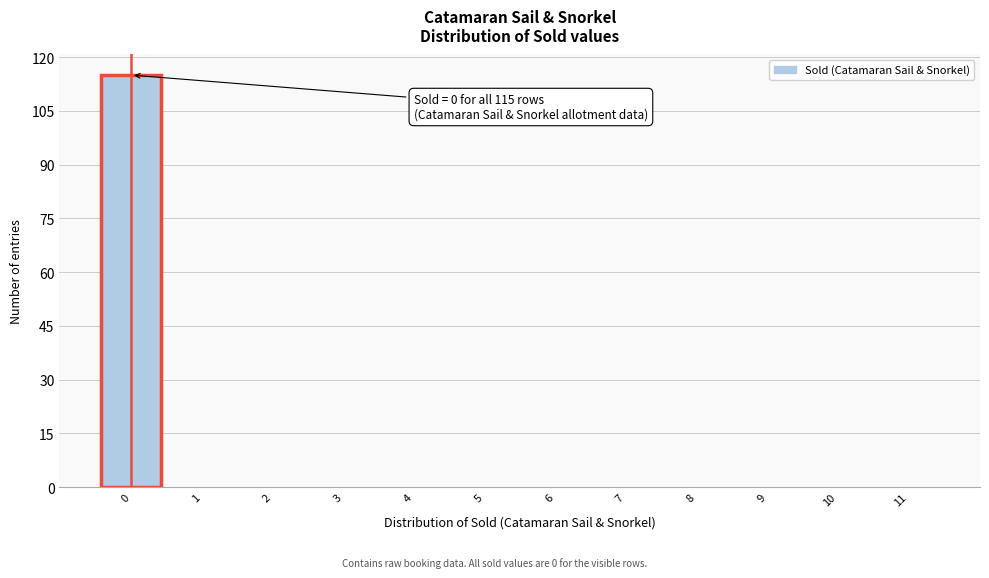

Which range on the x-axis has the tallest bar?

-0.5 to 0.5